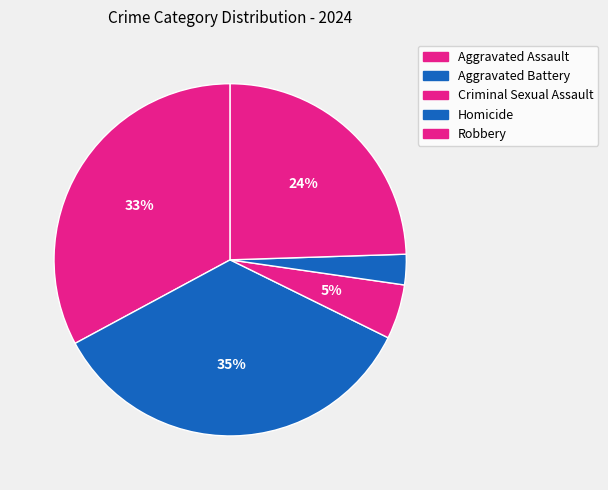

To the nearest percent, what percentage of the pie is Criminal Sexual Assault?

5%